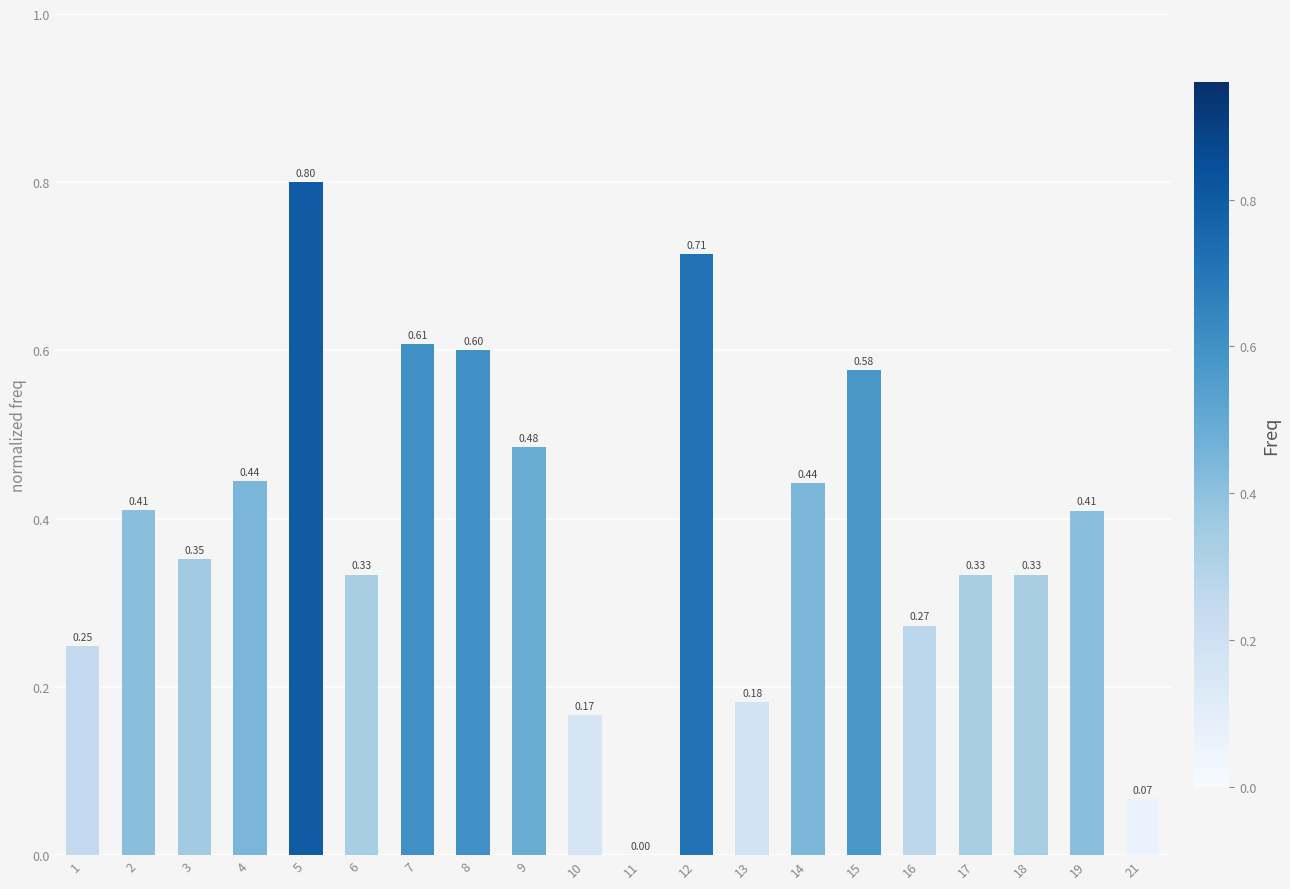

Count the number of values greater than 0.

19